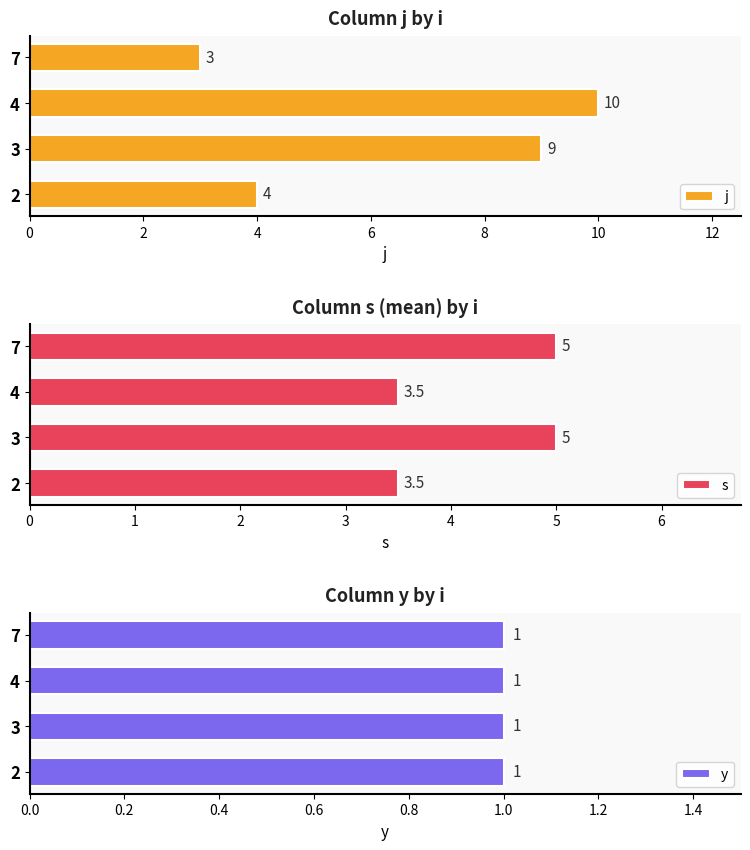

What value does the j series have at 7?

3